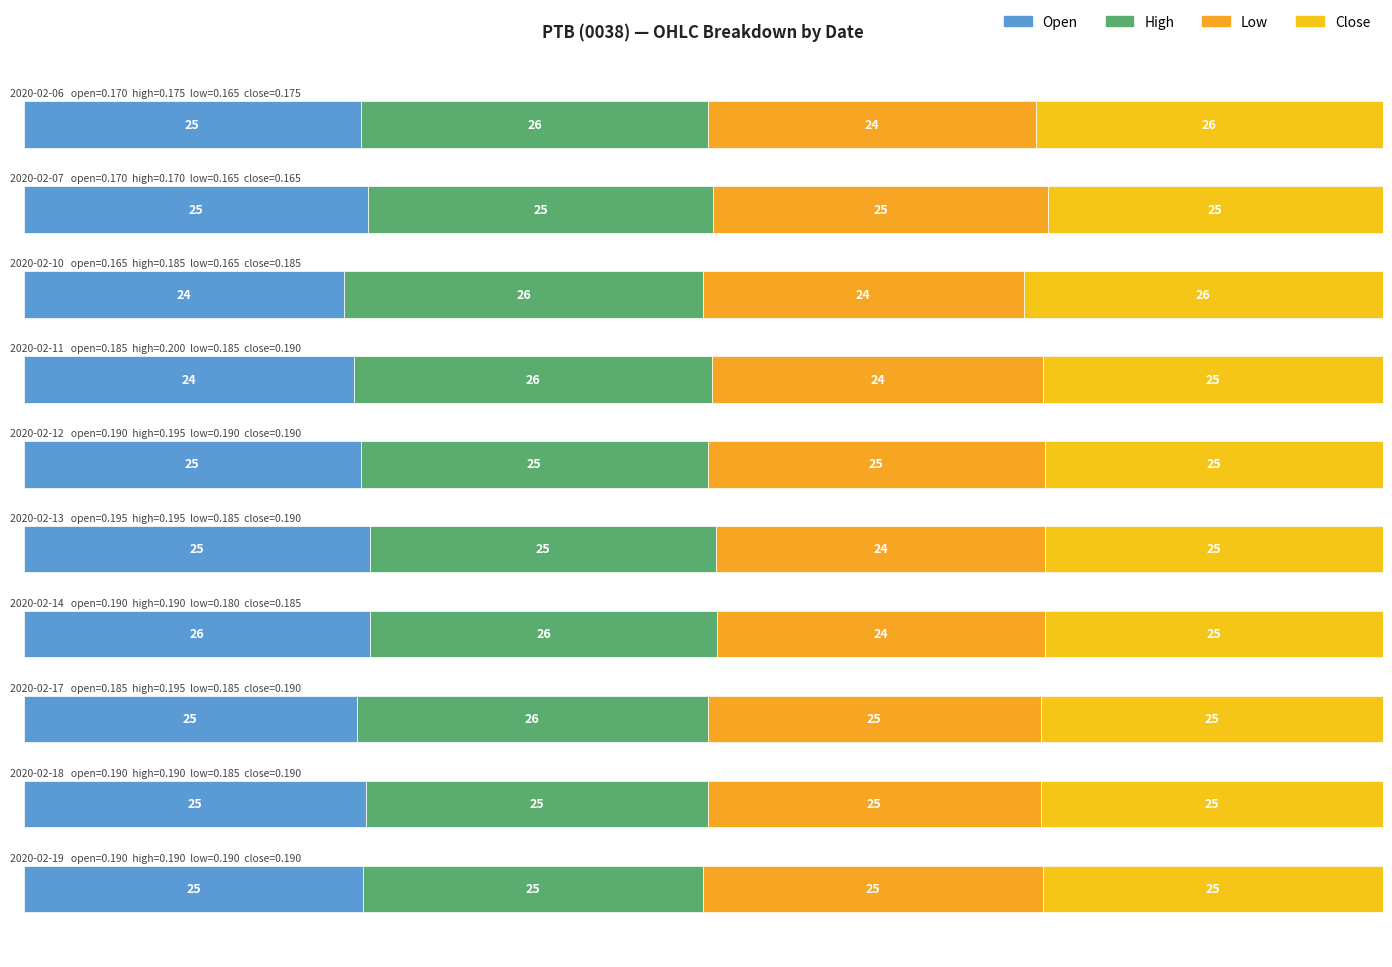

Count the number of categories in the chart.

10